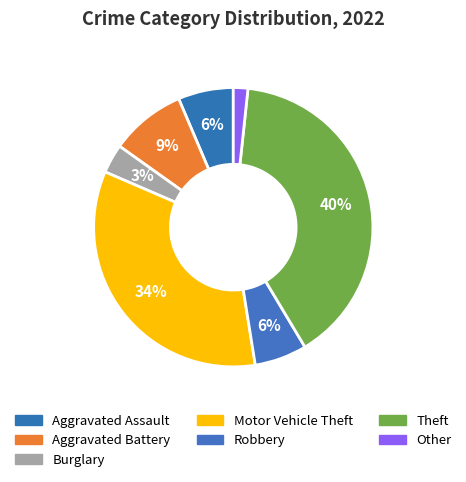

Is there a majority slice in this chart?

No